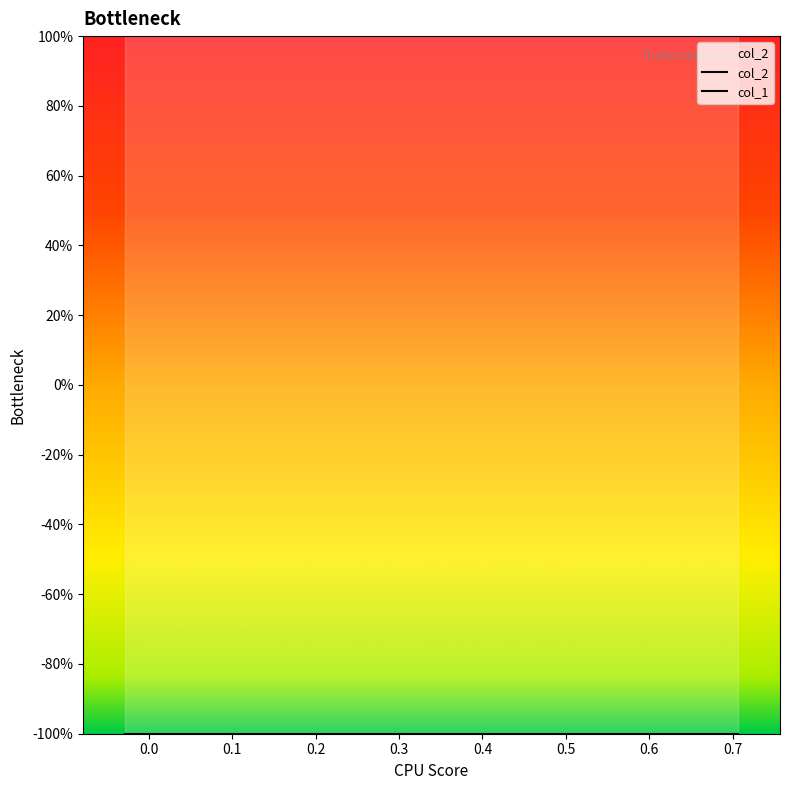

Reading left to right, extract all data points from this chart.

col_2: 1	1	1	1	1	1	1	1	1	1
col_1: -1	-1	-1	-1	-1	-1	-1	-1	-1	-1